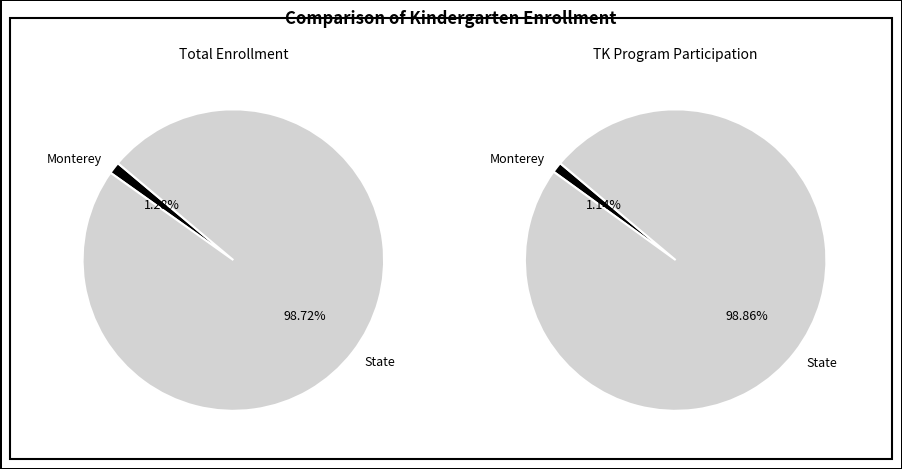

To the nearest percent, what is the difference between the State and Monterey slice percentages?

98%